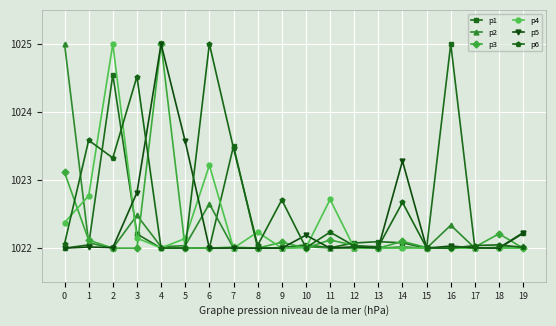

True or false: p5 and p1 cross at least once.

True